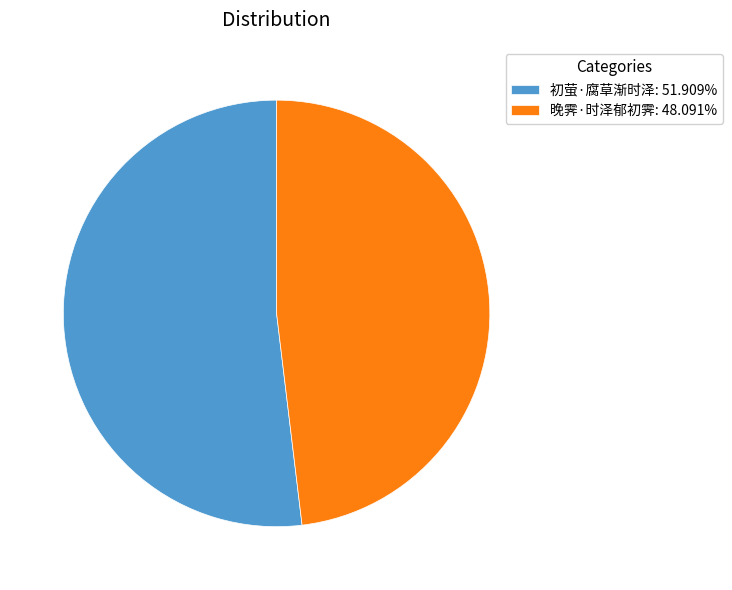

Is 初萤·腐草渐时泽: 51.909% the majority of the pie?

Yes